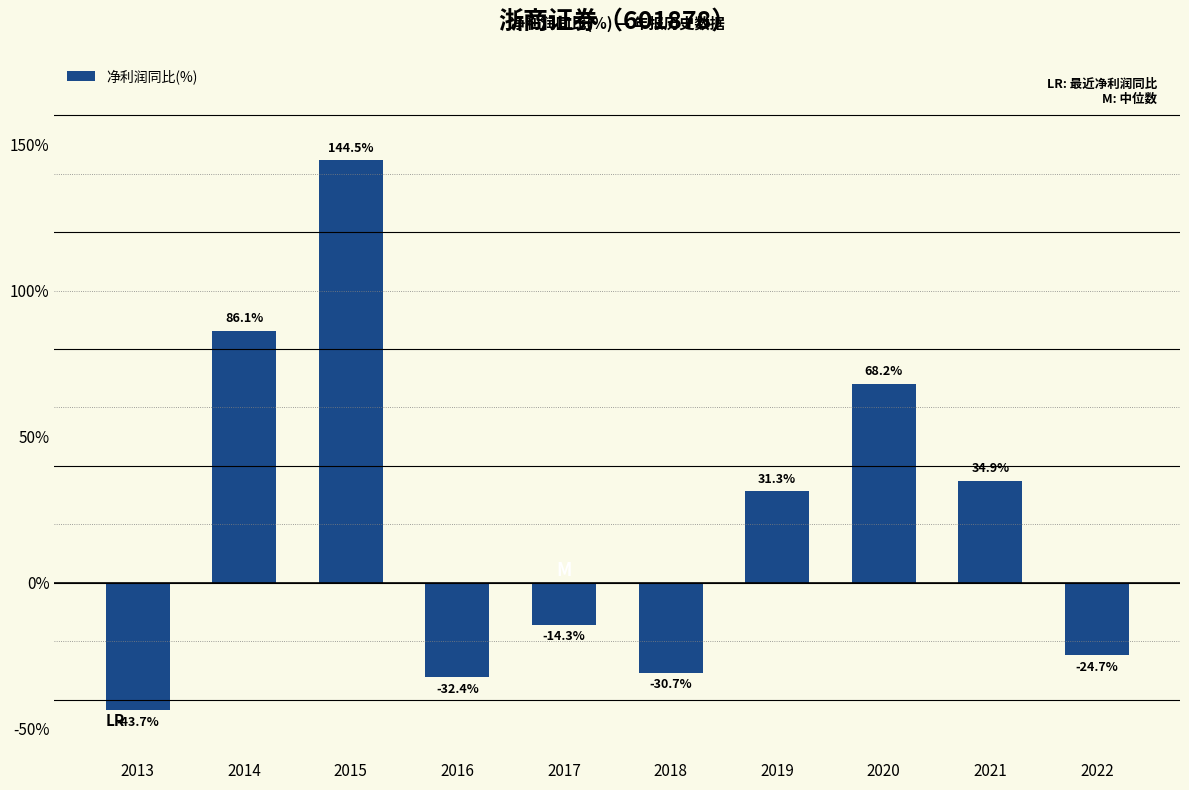

At which label is the value closest to 50?

2021